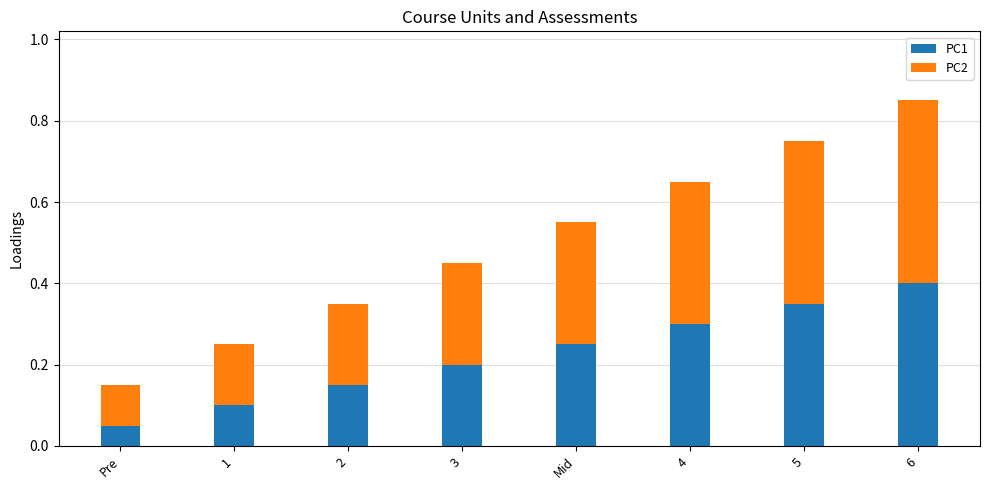

How many bars are there in total?

8